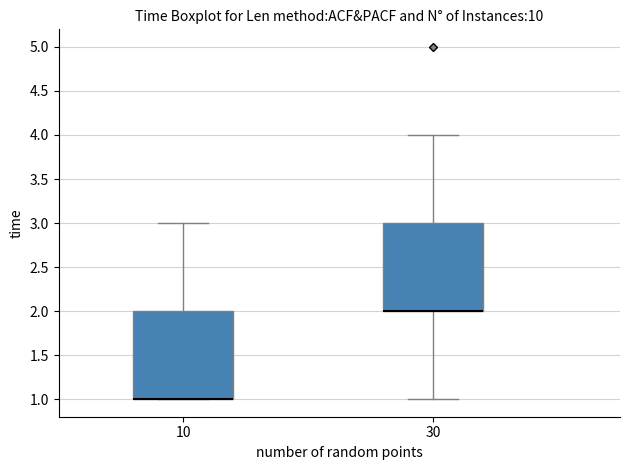

Reading left to right, transcribe this box plot: for each box, give where its median line is, the range the box spans, and where its two whiskers end, as read against the y-axis. The values are not printed on the chart, so give them approximately, as read against the axis.

10: median 1 (drawn on the box's lower edge), box 1 to 2, whiskers 1 to 3
30: median 2 (drawn on the box's lower edge), box 2 to 3, whiskers 1 to 4